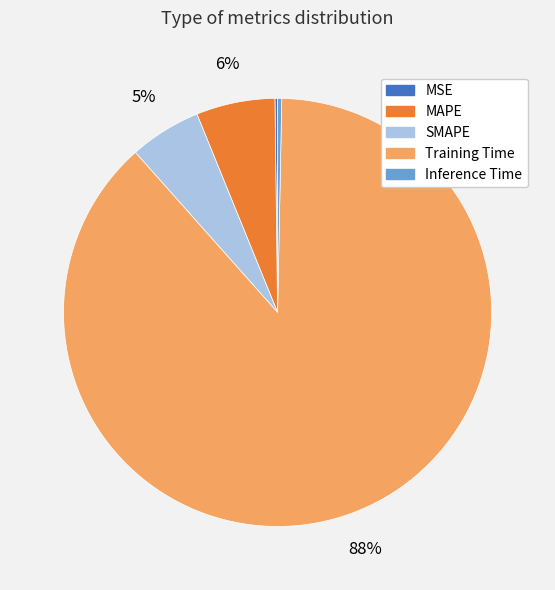

To the nearest percent, what is the average slice percentage?

20%